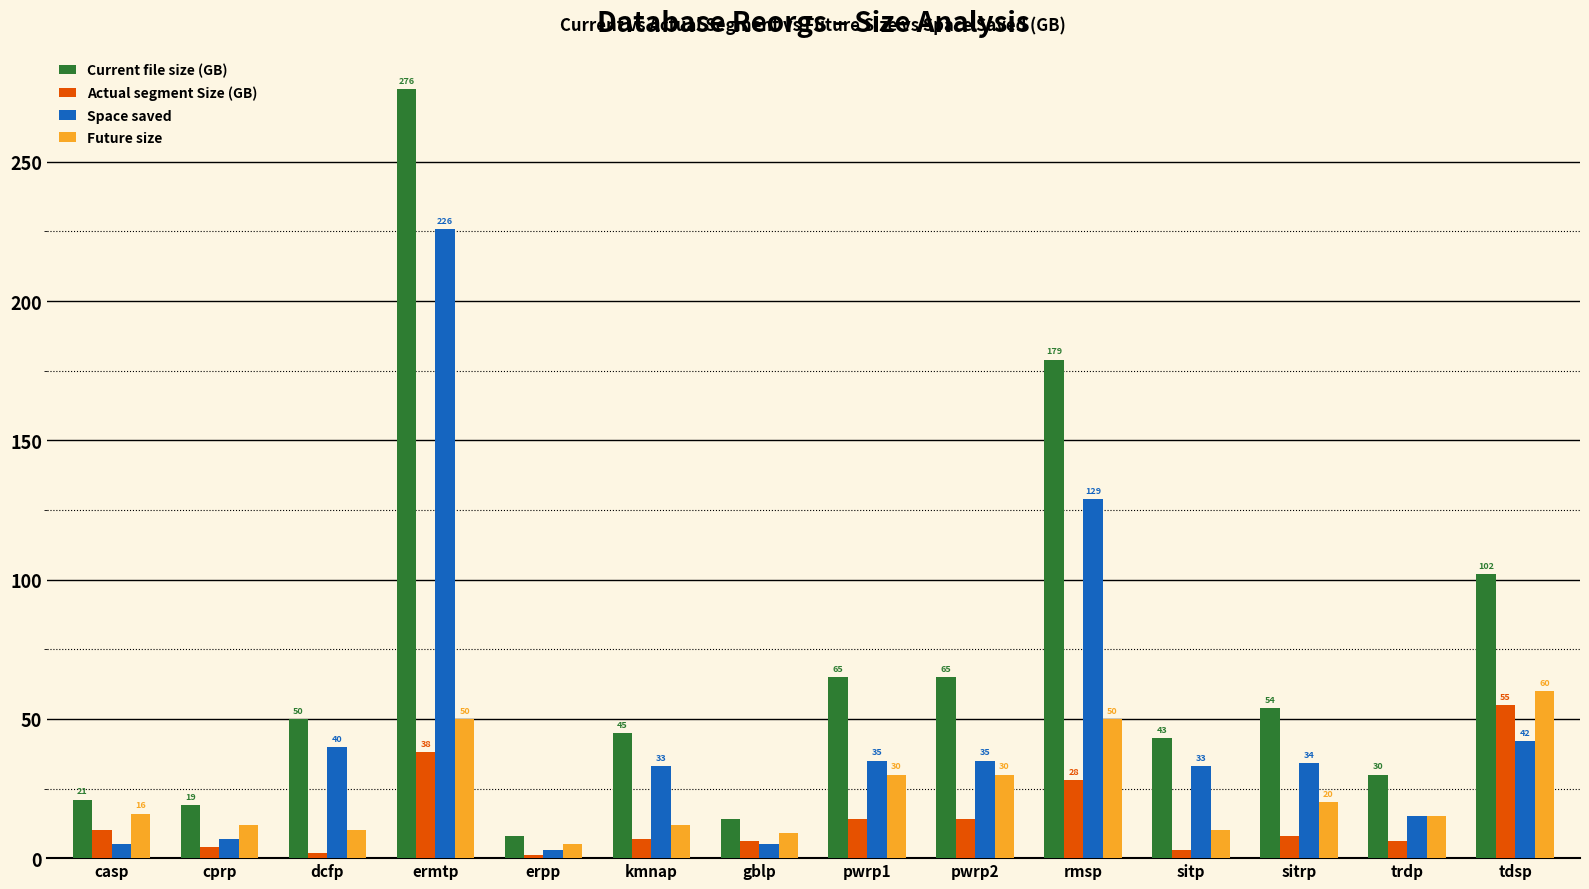

What is the sum of the Future size values at cprp and pwrp2?

42